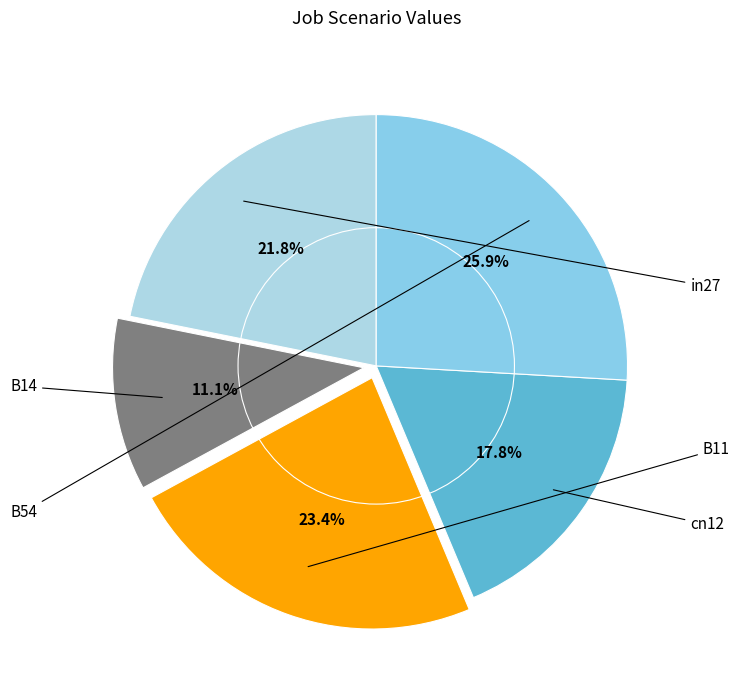

To the nearest percent, what is the difference between the B11 and in27 slice percentages?

2%